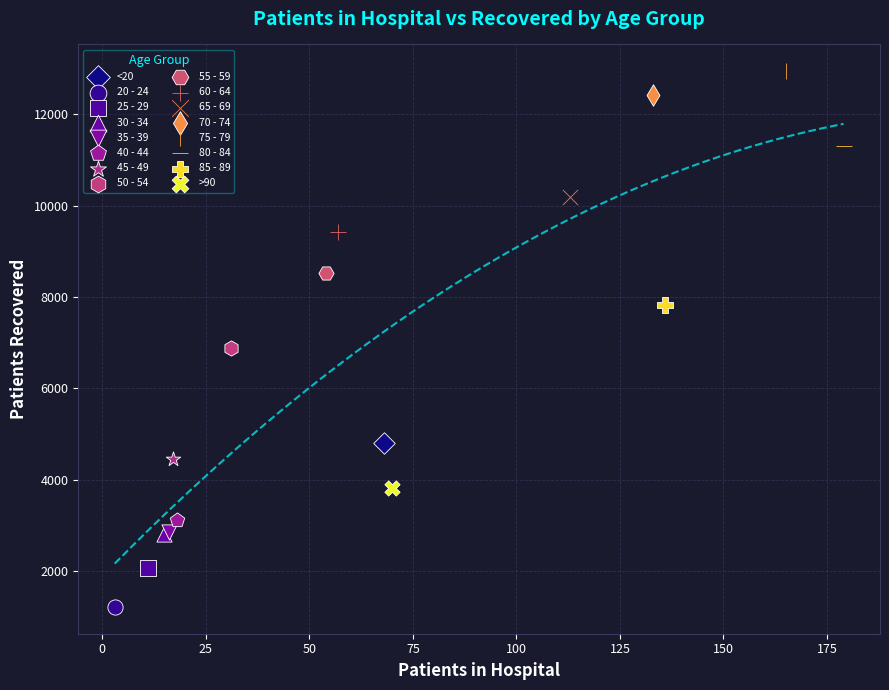

What are all the series names shown in the legend?

<20, 20 - 24, 25 - 29, 30 - 34, 35 - 39, 40 - 44, 45 - 49, 50 - 54, 55 - 59, 60 - 64, 65 - 69, 70 - 74, 75 - 79, 80 - 84, 85 - 89, >90